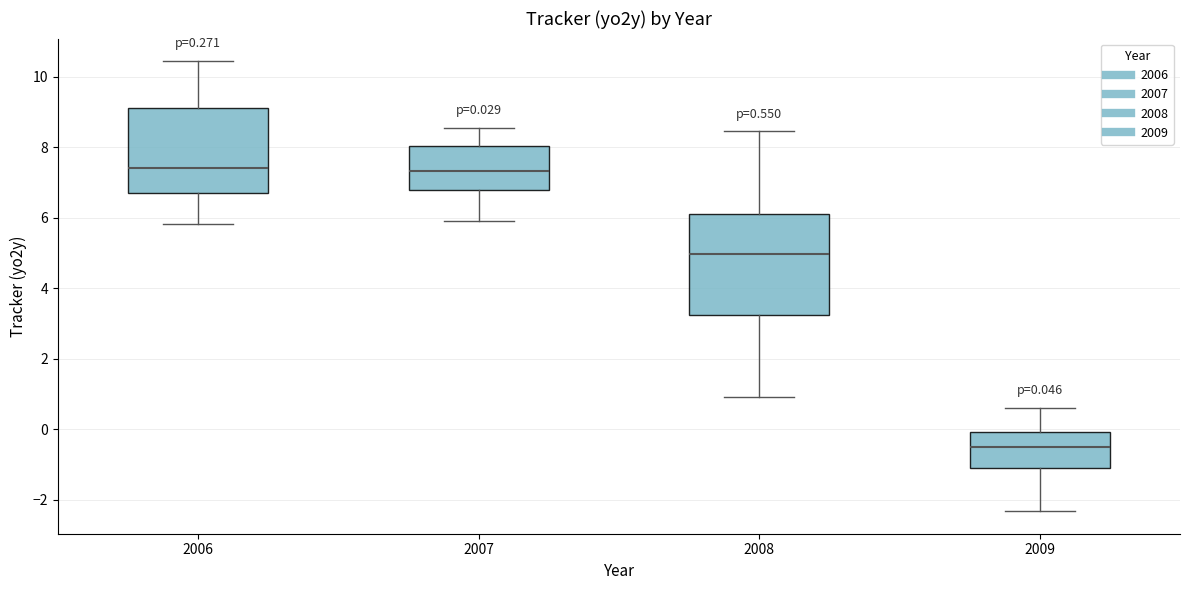

Which box has the lowest median line?

2009